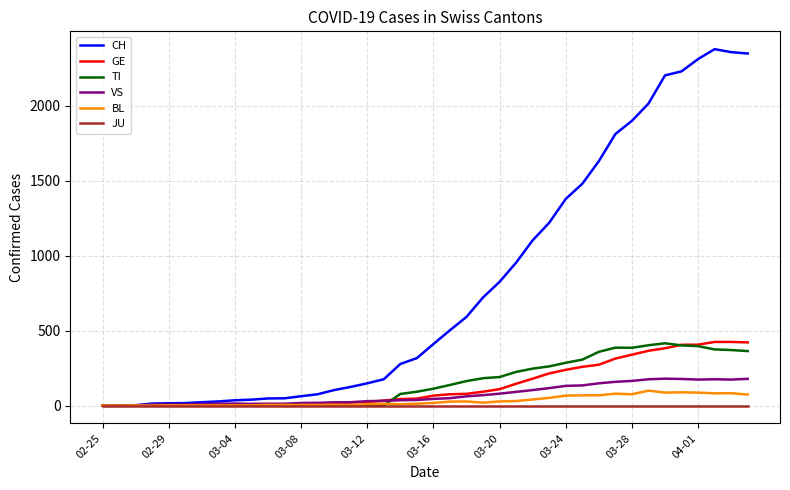

Which series has the largest range (max minus min)?

CH